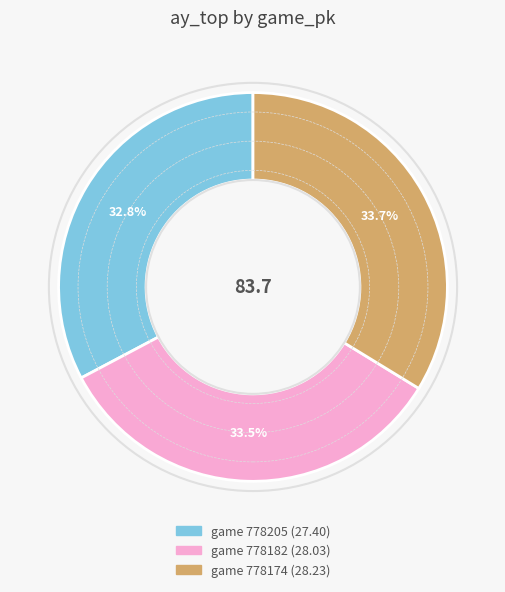

Does any single category account for the majority?

No